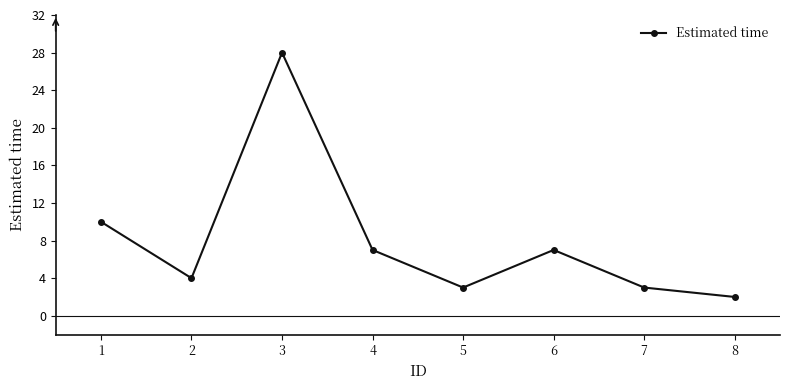

How many points are higher than both their immediate neighbors (excluding endpoints)?

2